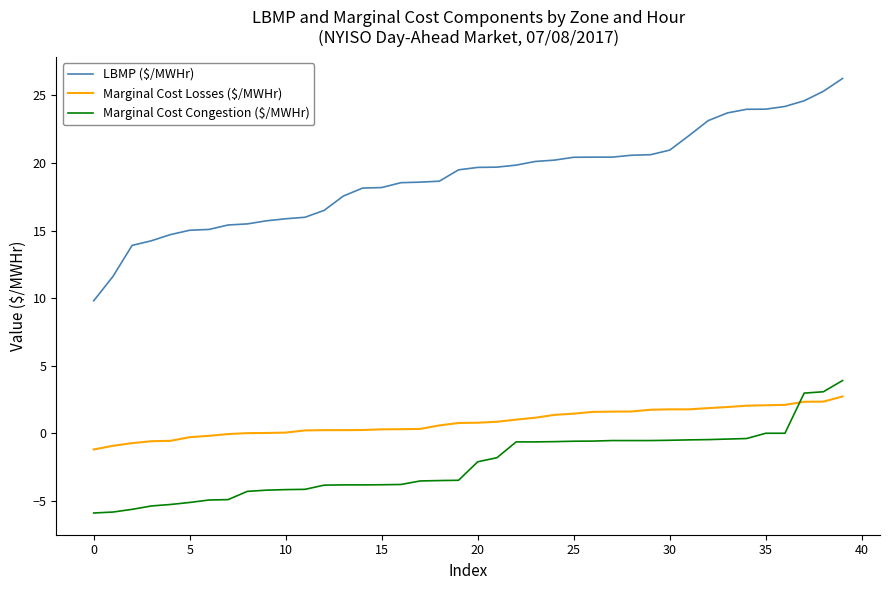

Which series has the largest total across all categories?

LBMP ($/MWHr)